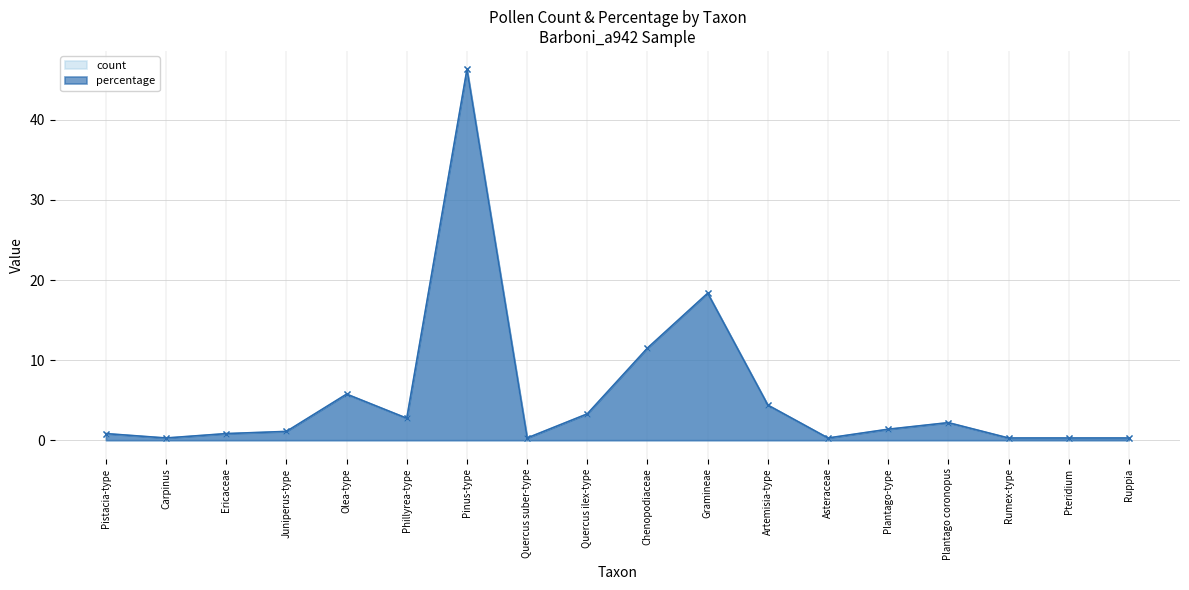

List the series in order of their peak value, lowest first.

count, percentage